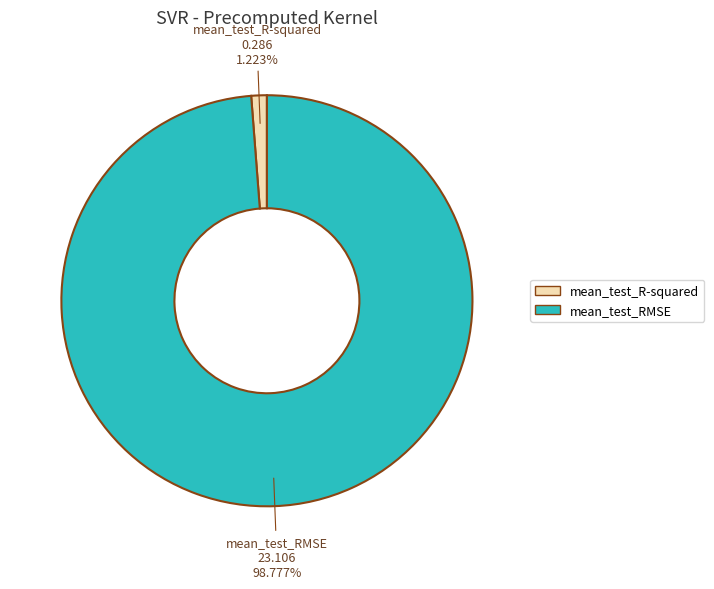

To the nearest percent, what portion does mean_test_RMSE represent?

99%